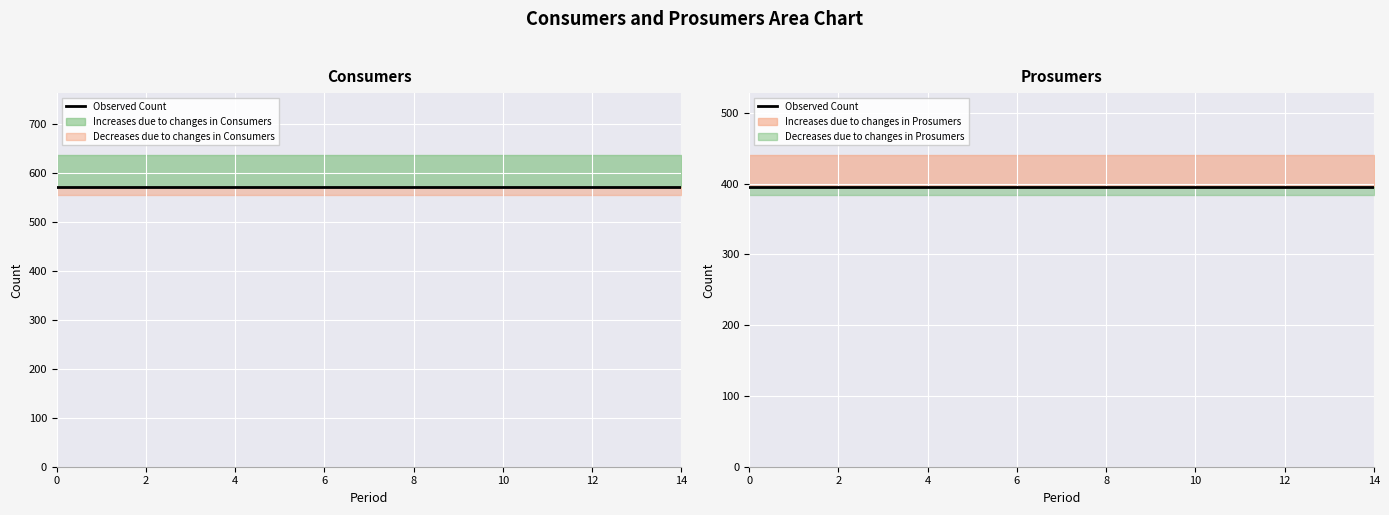

The Prosumers series shows 600 at 9. True or false?

False